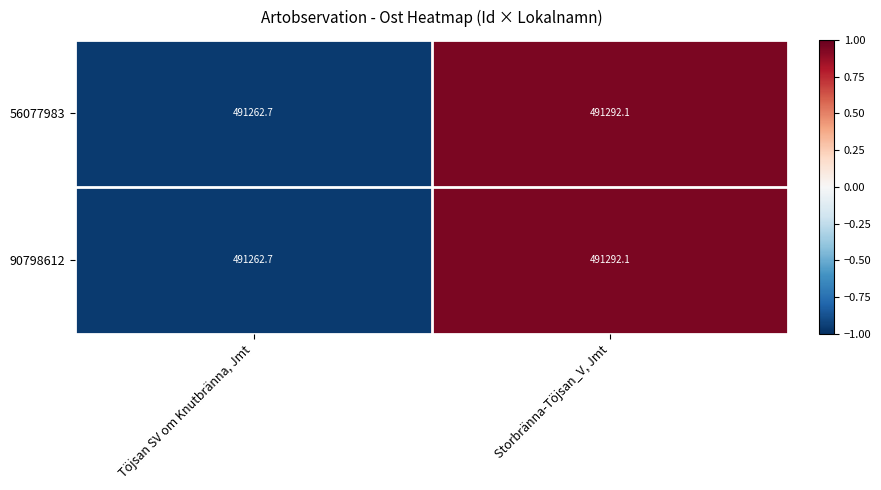

What is the average value of the 90798612 series?

491277.4